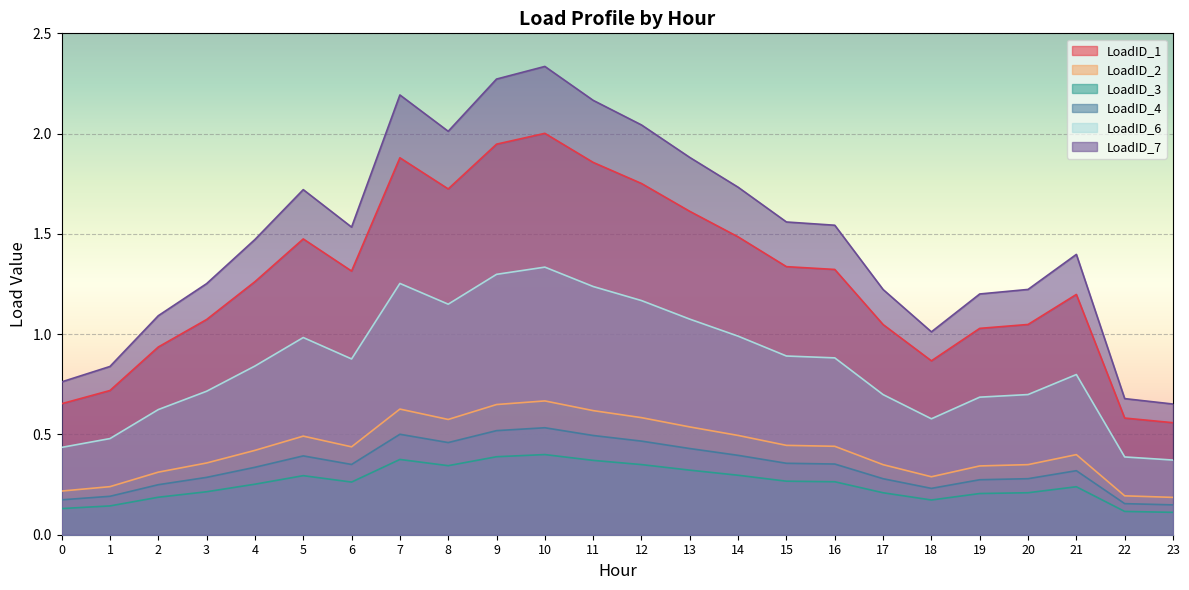

What is the value of the LoadID_1 point at the 13th from the left?

1.8